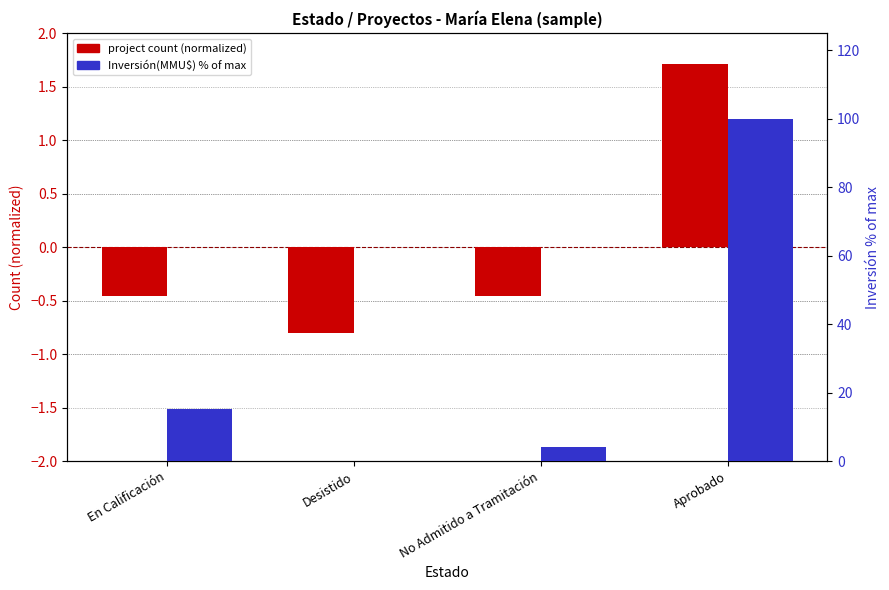

What is the minimum value shown in the chart?

-0.8